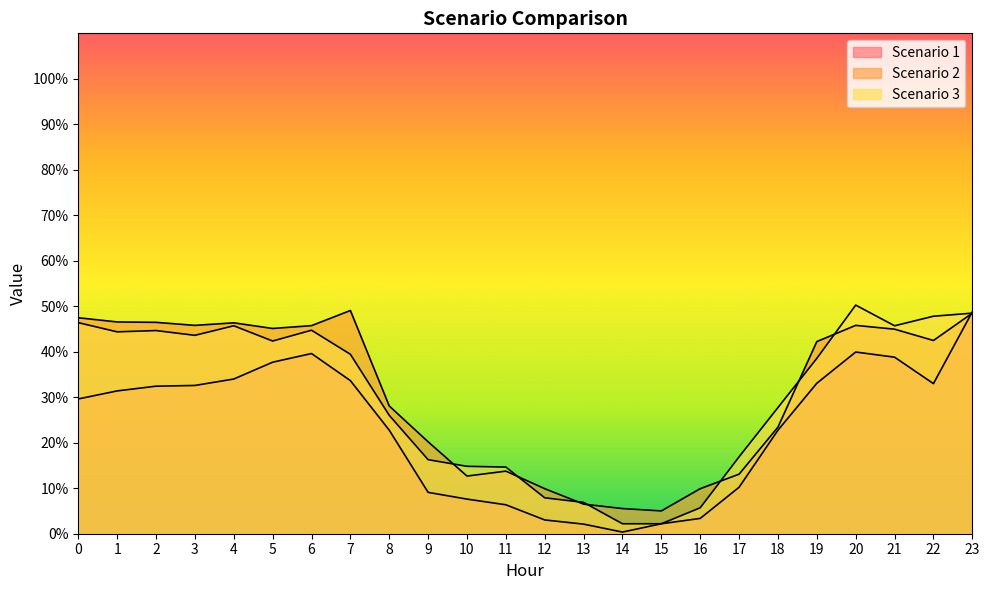

The value of Scenario 2 at 2 is 61.9. True or false?

False